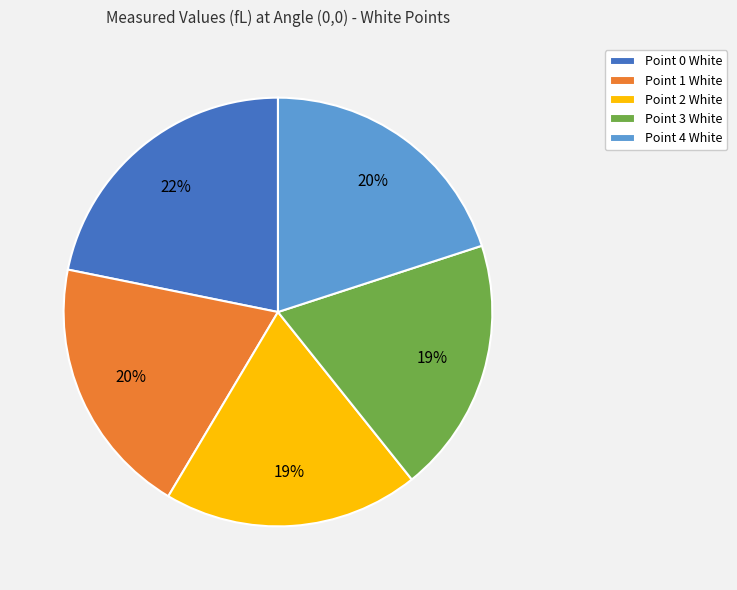

Between Point 1 White and Point 0 White, which is larger?

Point 0 White